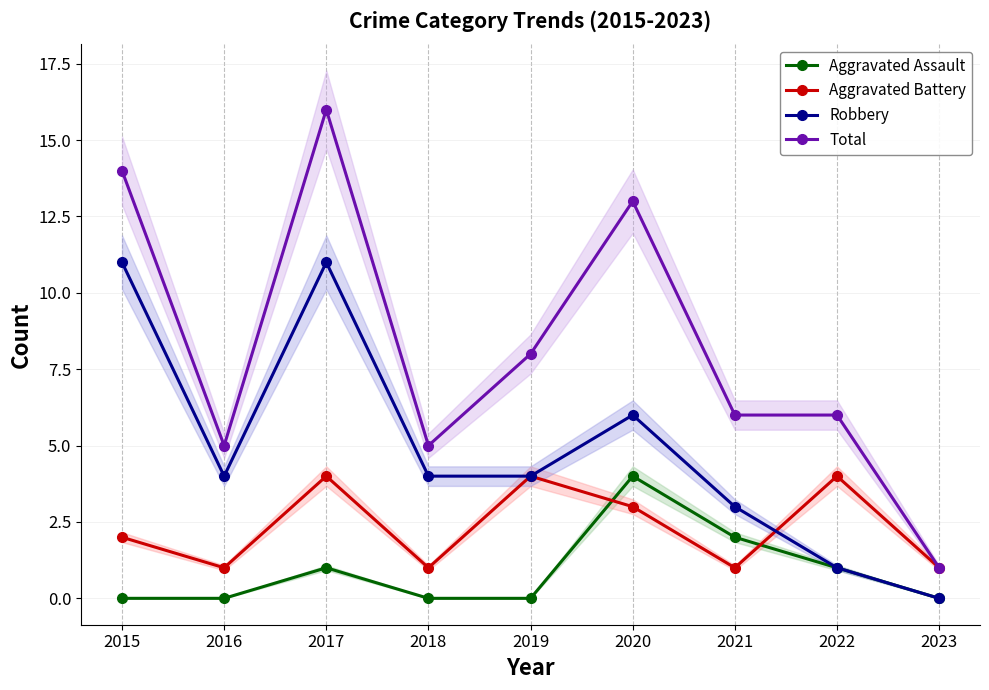

Is the value of Aggravated Assault at 2023 greater than the value of Total at 2018?

No